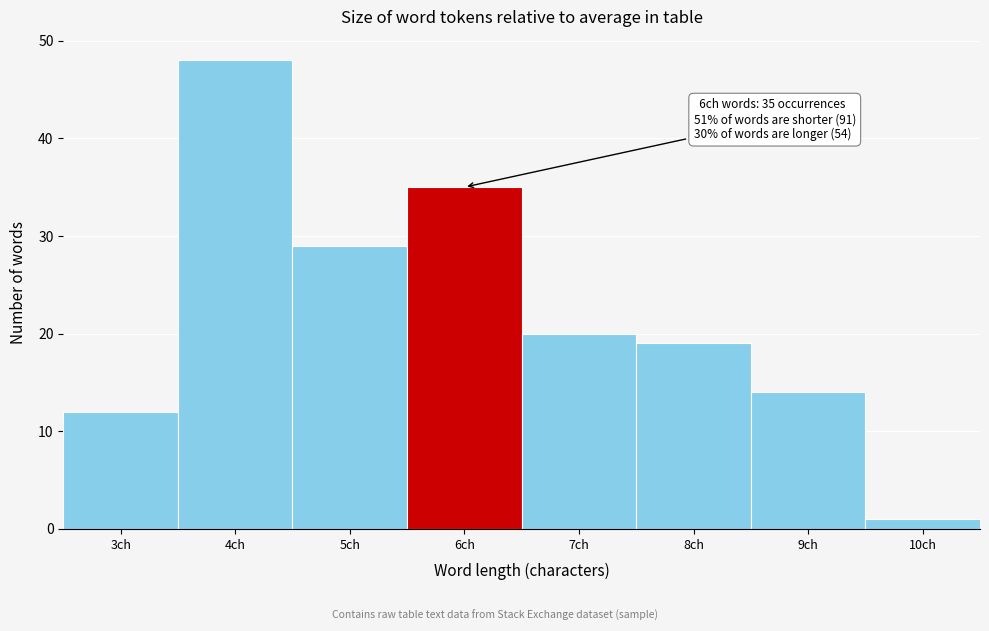

Reading right to left, transcribe all the data shown in this chart.

1	14	19	20	35	29	48	12